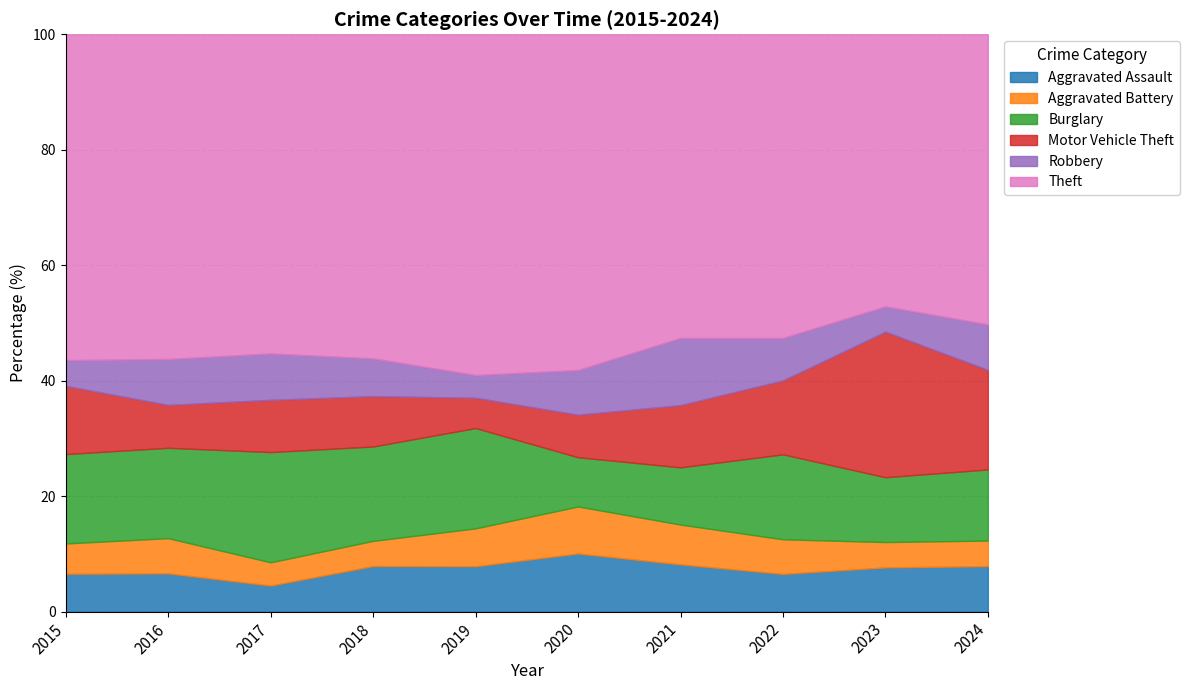

In Motor Vehicle Theft, how many points are higher than both neighbors (excluding endpoints)?

2